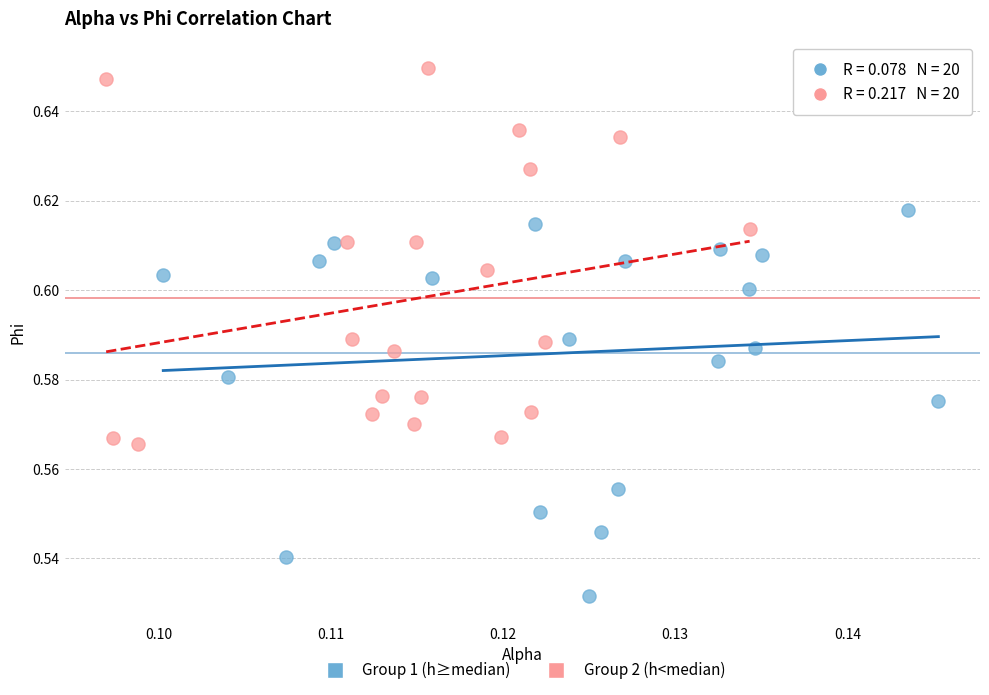

Which series contains the lowest Y value?

Group 1 (h≥median)